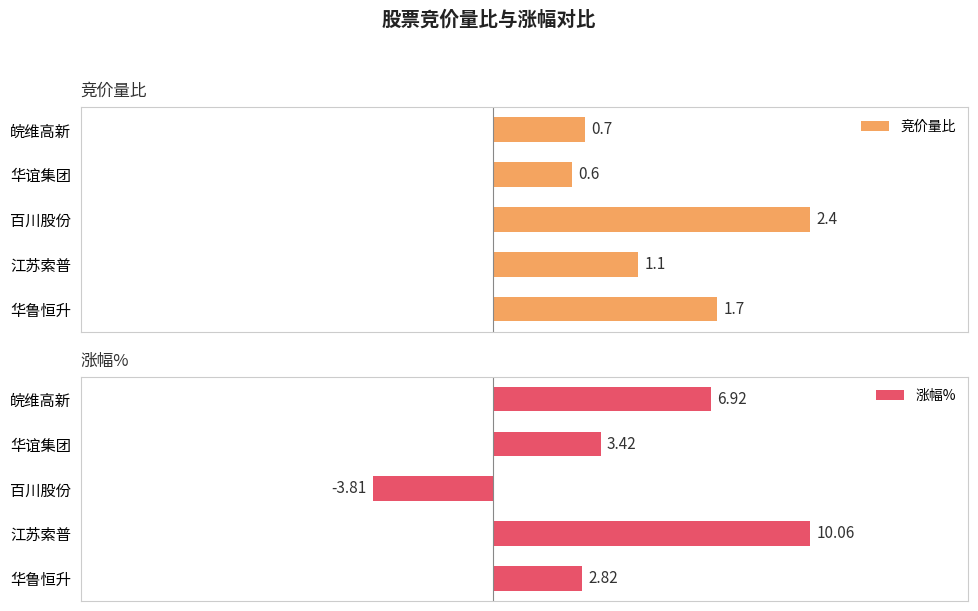

At which label does 竞价量比 reach its minimum?

华谊集团